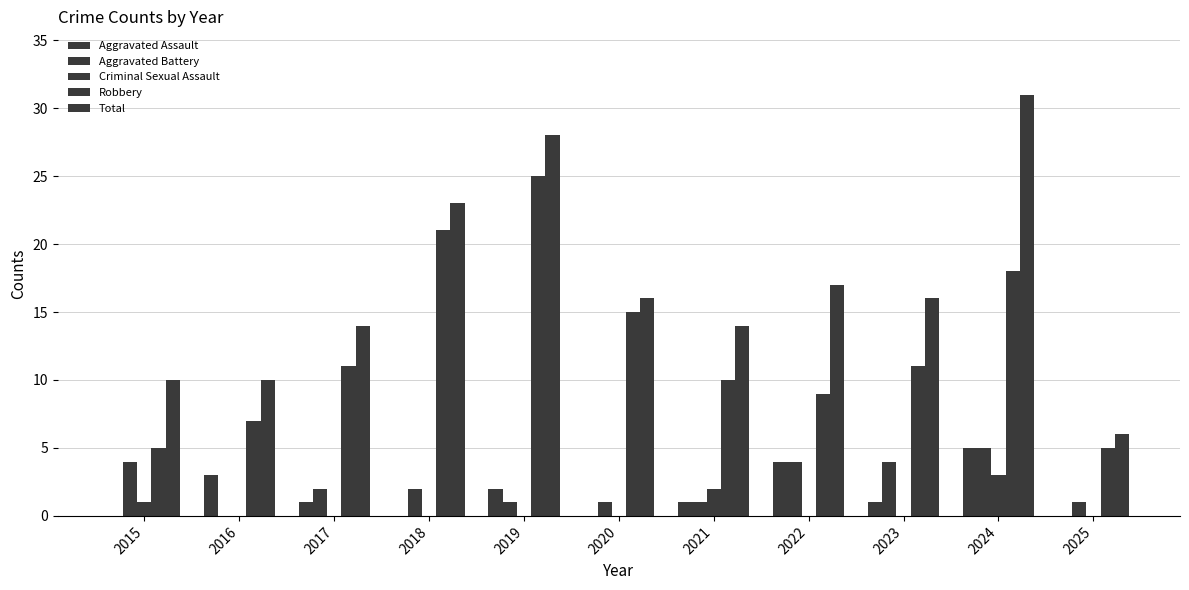

Reading left to right, what are all the values shown in this chart?

Aggravated Assault: 0	3	1	0	2	0	1	4	1	5	0
Aggravated Battery: 4	0	2	2	1	1	1	4	4	5	1
Criminal Sexual Assault: 1	0	0	0	0	0	2	0	0	3	0
Robbery: 5	7	11	21	25	15	10	9	11	18	5
Total: 10	10	14	23	28	16	14	17	16	31	6